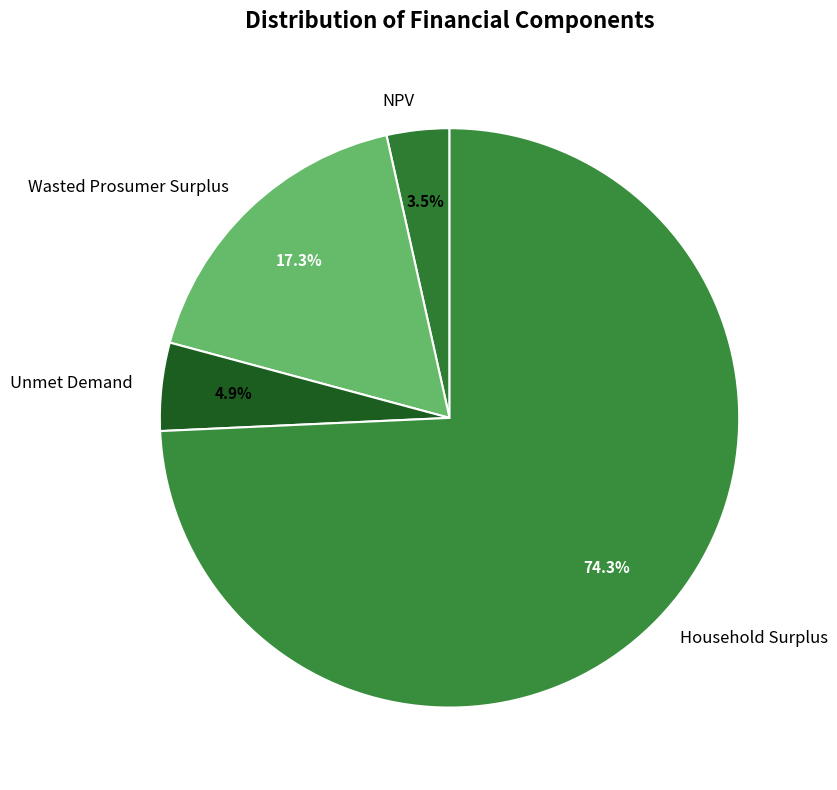

How many slices are in this pie chart?

4